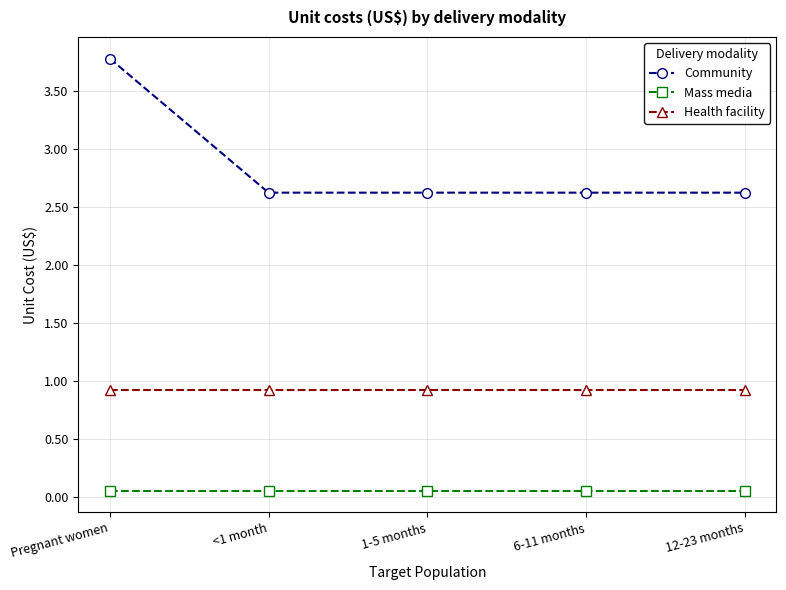

How many distinct data groups are displayed?

3